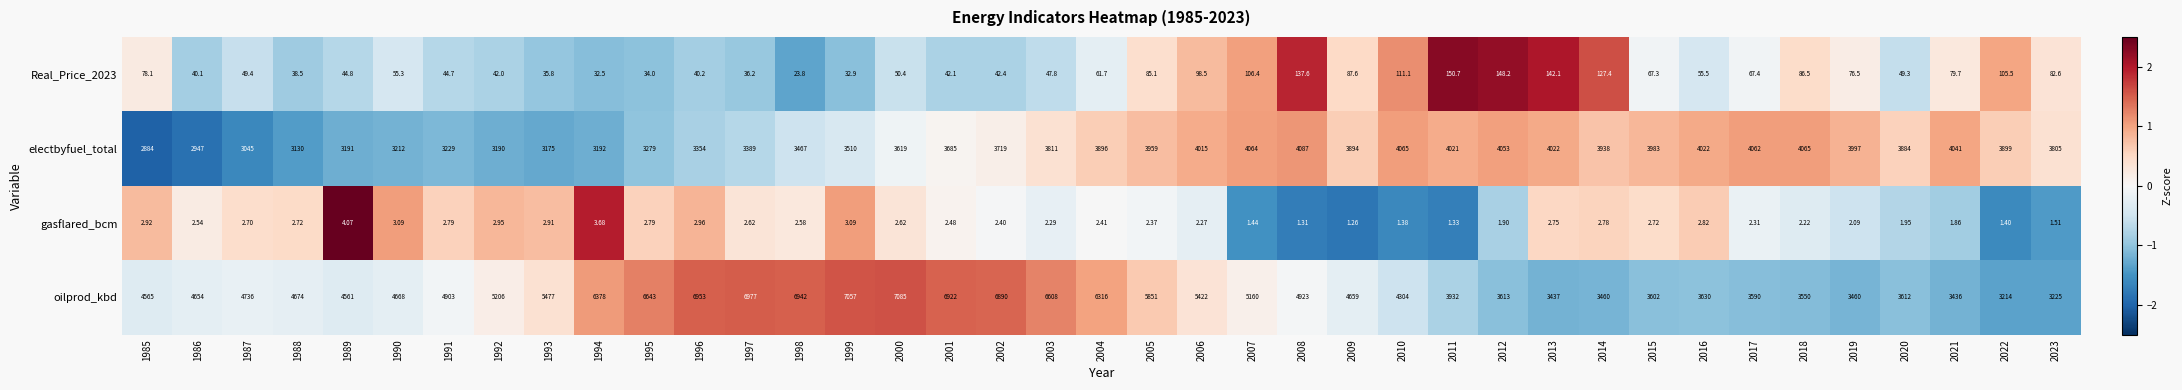

Is the value of oilprod_kbd at 1987 greater than the value of Real_Price_2023 at 2013?

Yes